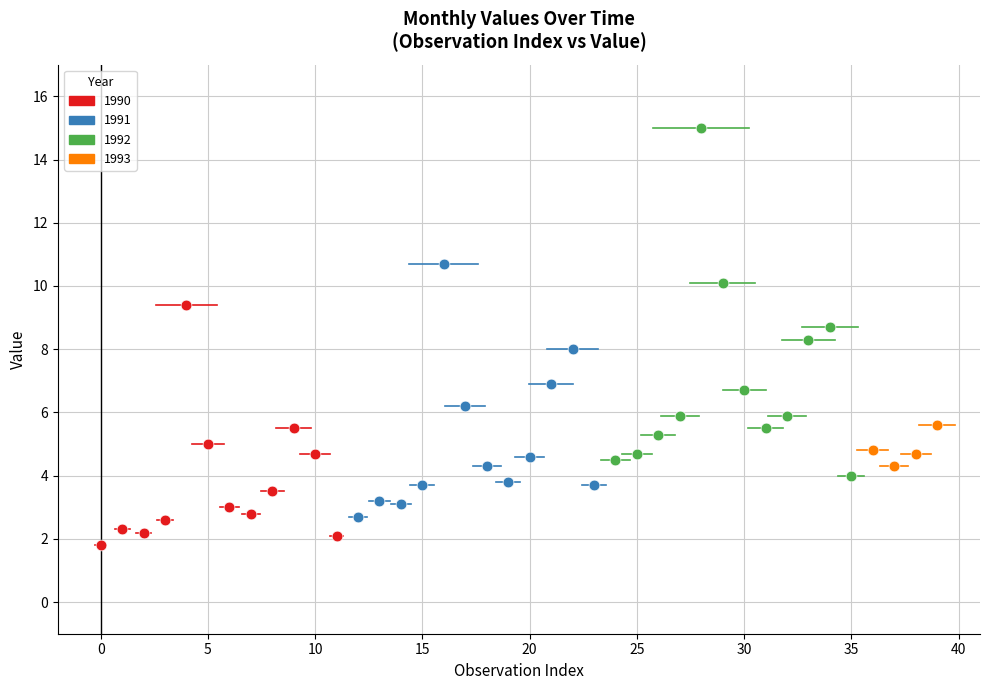

Which series contains the lowest Y value?

1990